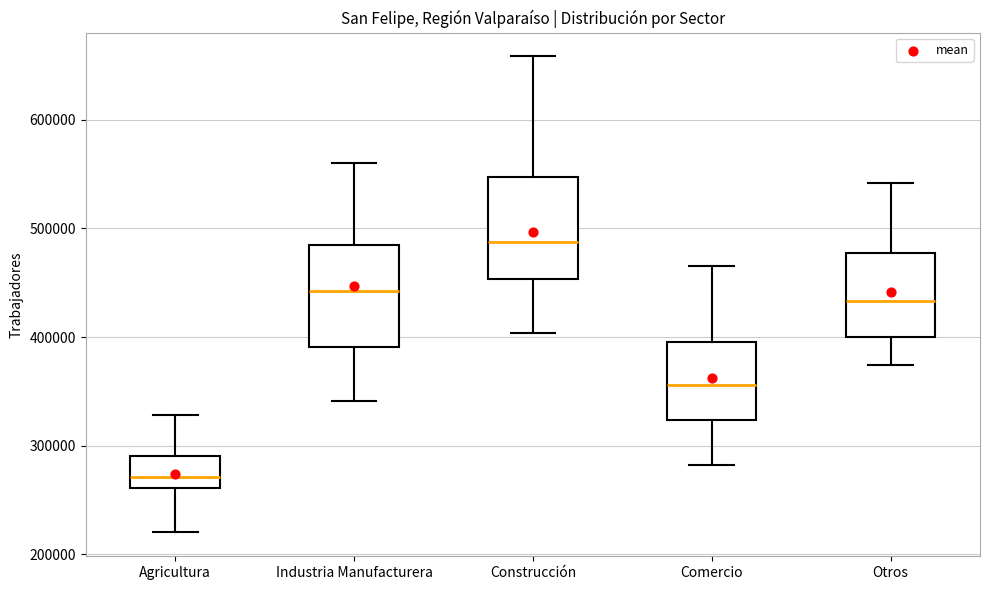

Which box has the lowest median line?

Agricultura